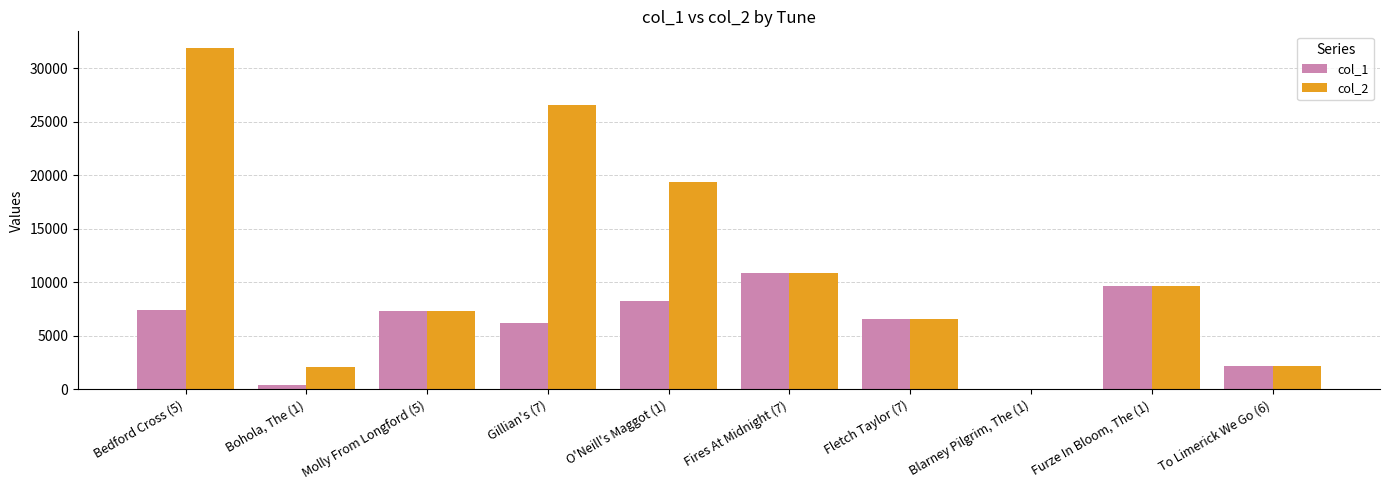

How many groups of bars are there?

10